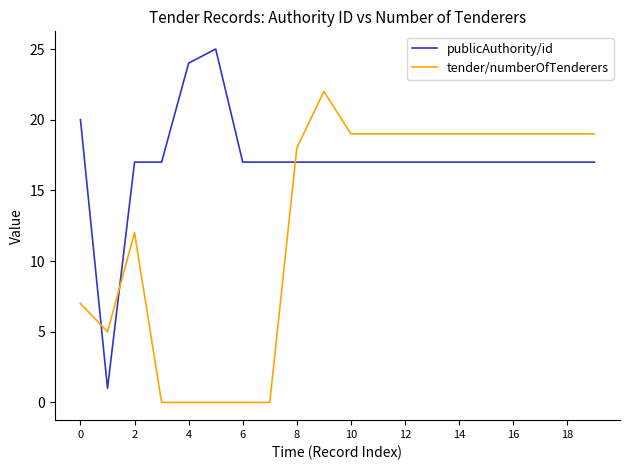

Which series has the largest total across all categories?

publicAuthority/id